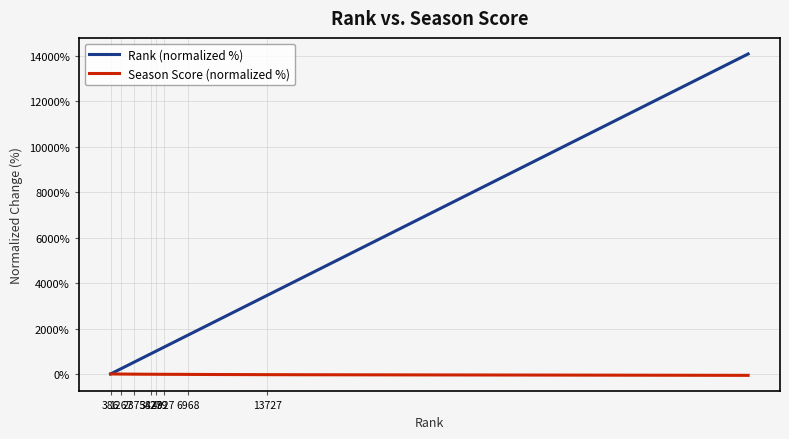

List the series in order of their peak value, lowest first.

Season Score (normalized %), Rank (normalized %)